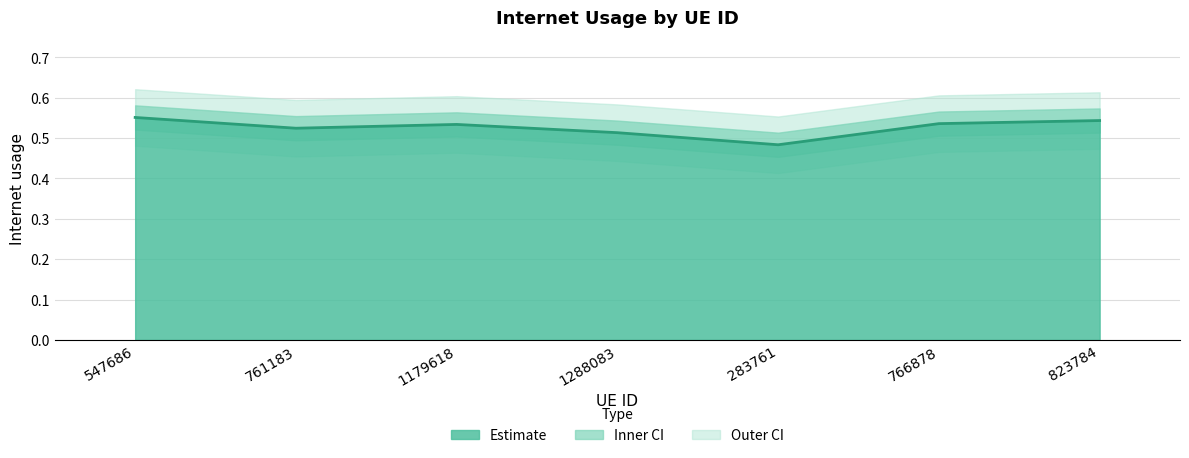

True or false: there are more than 0 points higher than both neighbors.

True